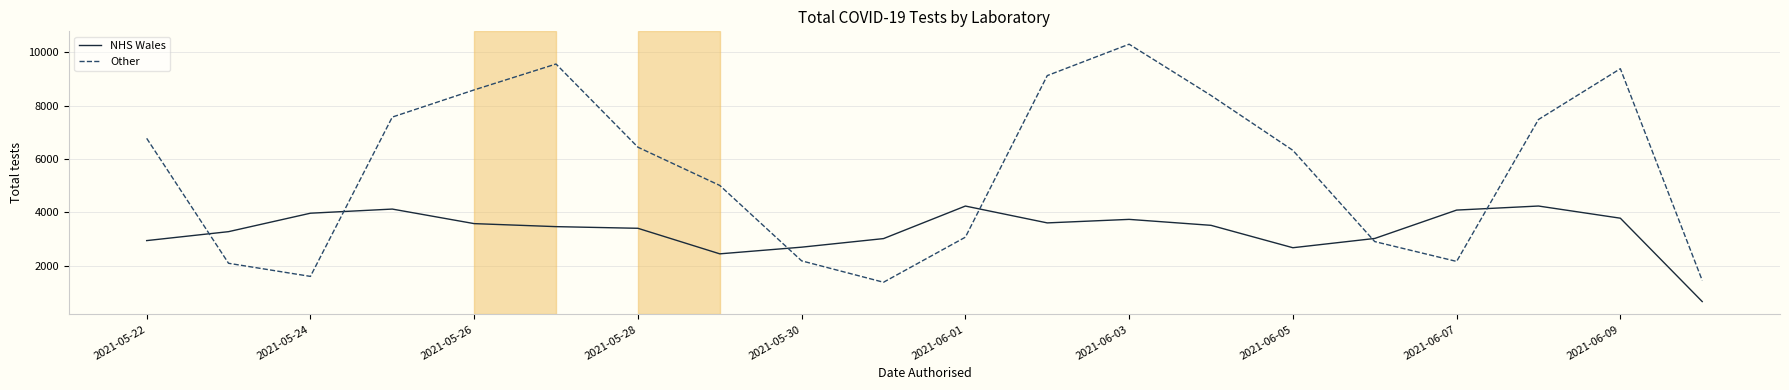

In Other, how many points are higher than both neighbors (excluding endpoints)?

3